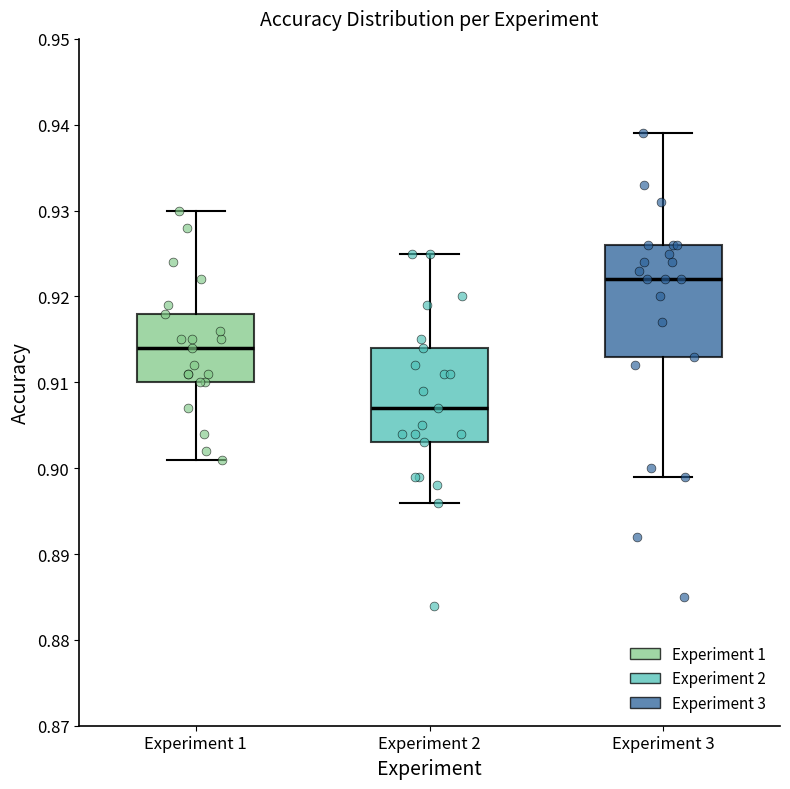

Comparing the boxes themselves (not the whiskers), which one is the tallest?

Experiment 3